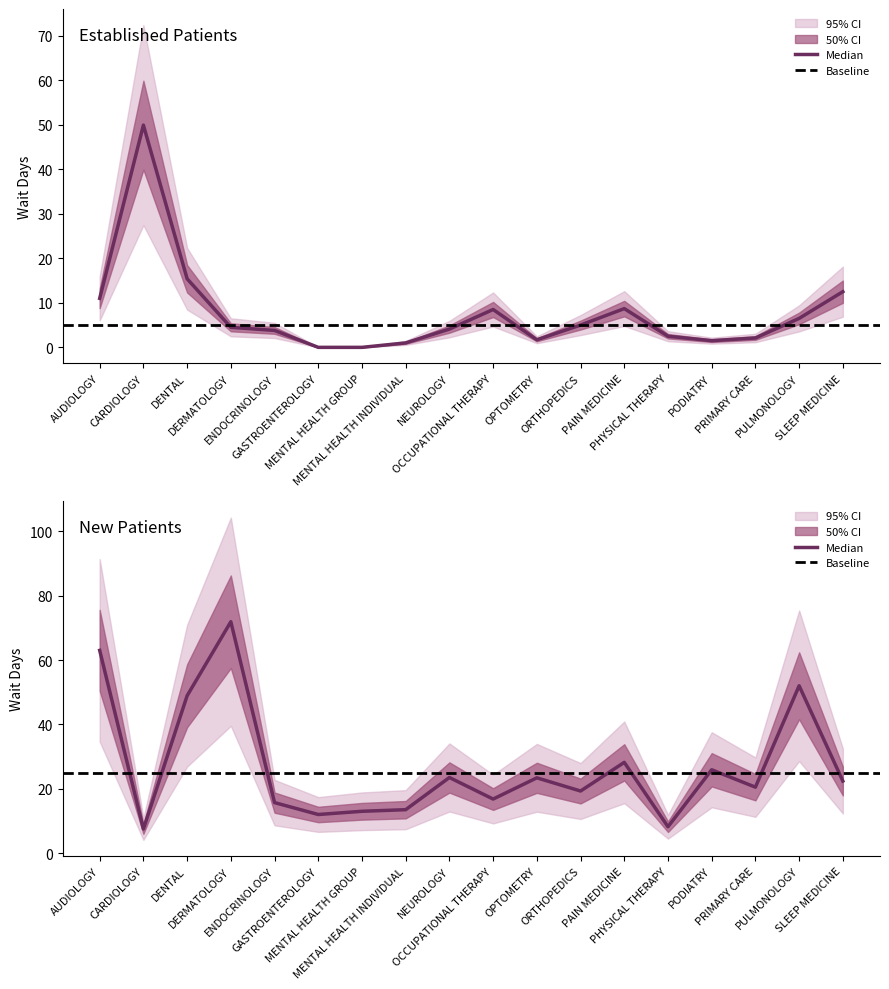

True or false: EstablishedPatients has more than 1 interior local peaks.

True